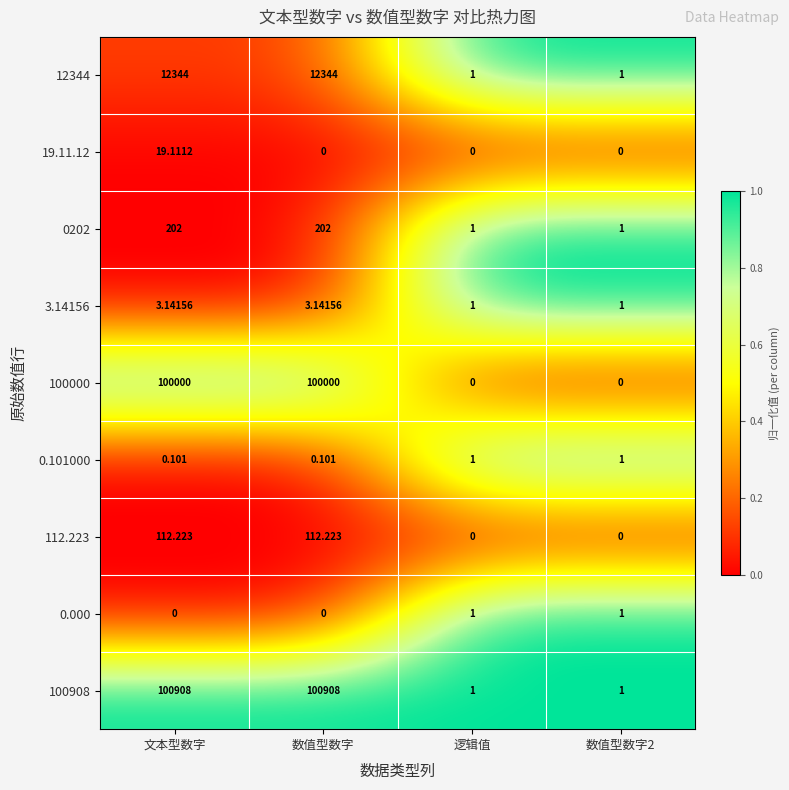

Between 文本型数字 and 数值型数字, which series saw the biggest shift?

19.11.12